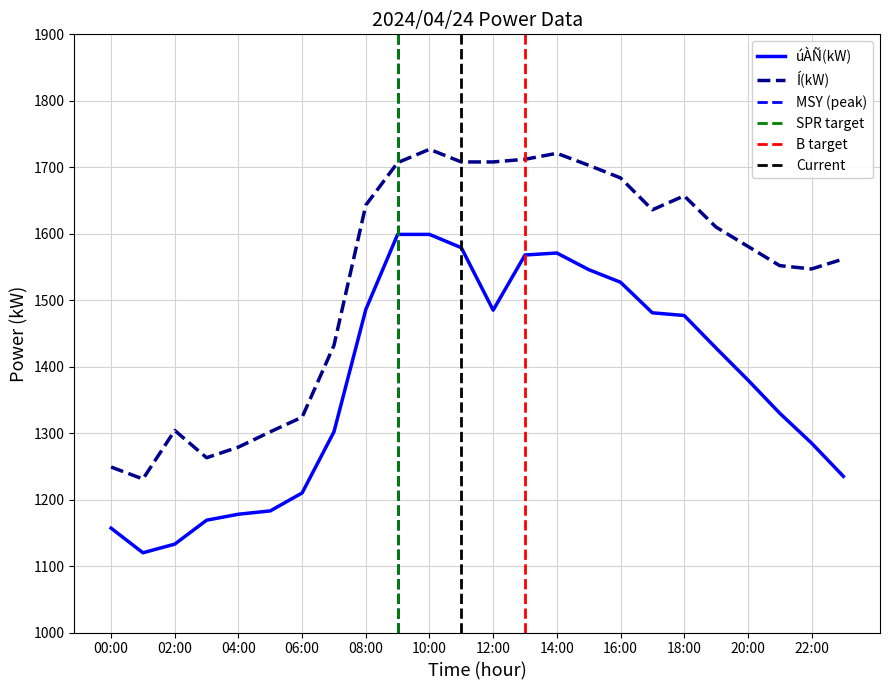

How many series are shown in this chart?

2